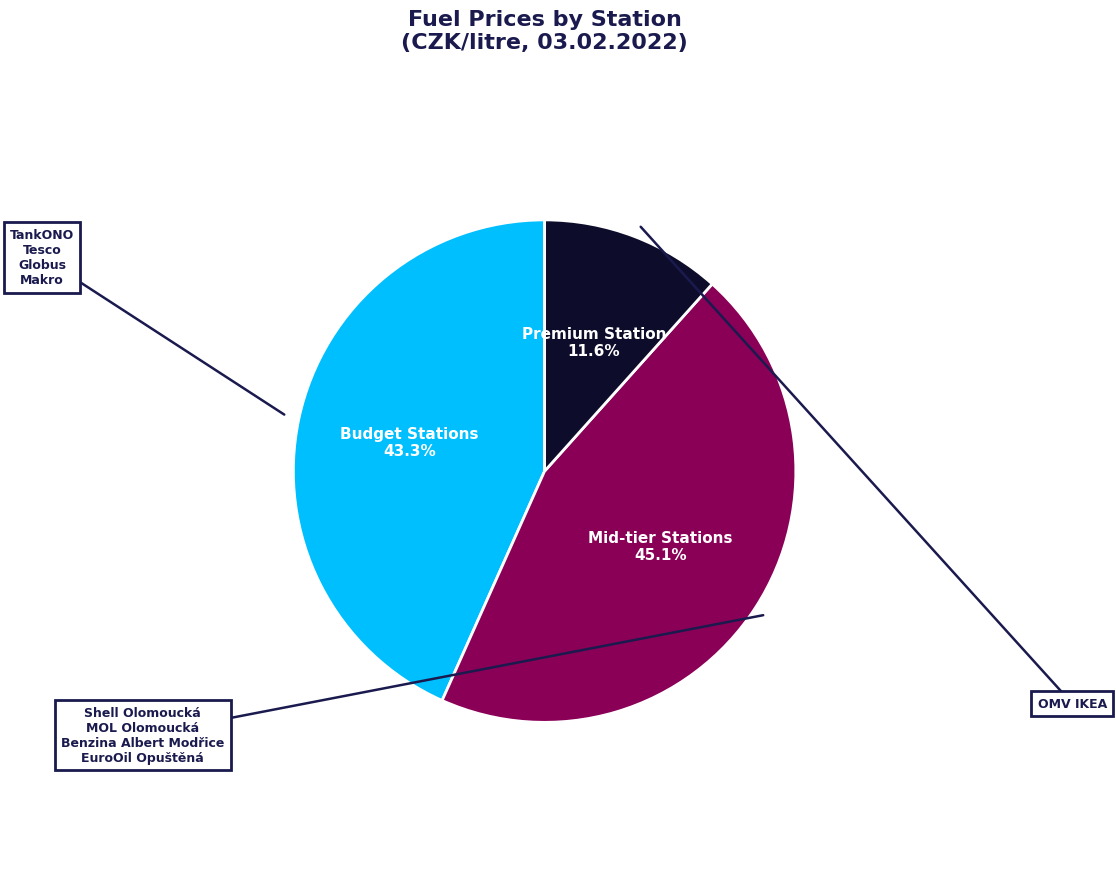

Is there any slice that represents more than half of the pie?

No